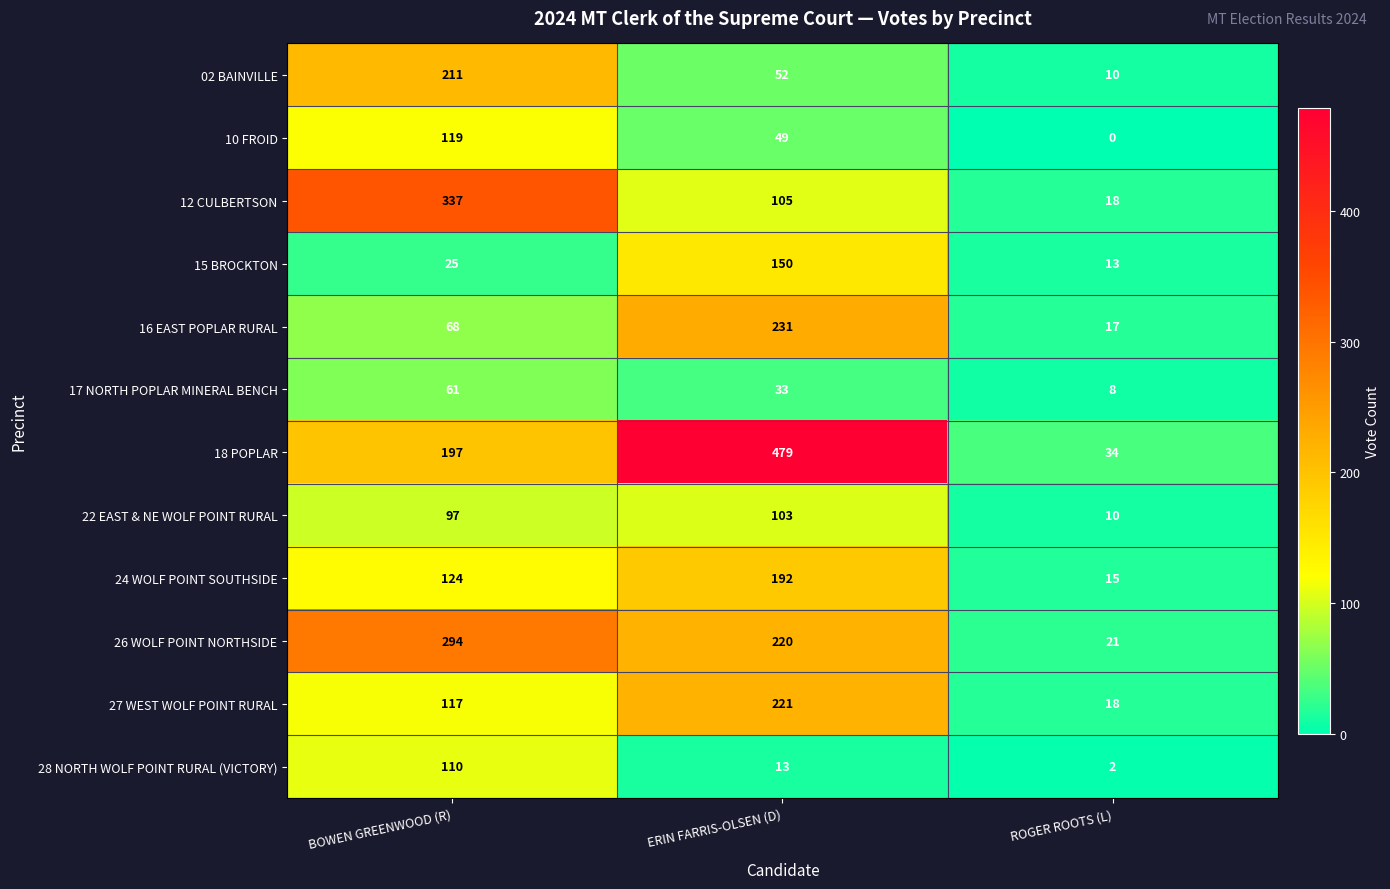

Count the 26 WOLF POINT NORTHSIDE values in the range 21 to 294.

3